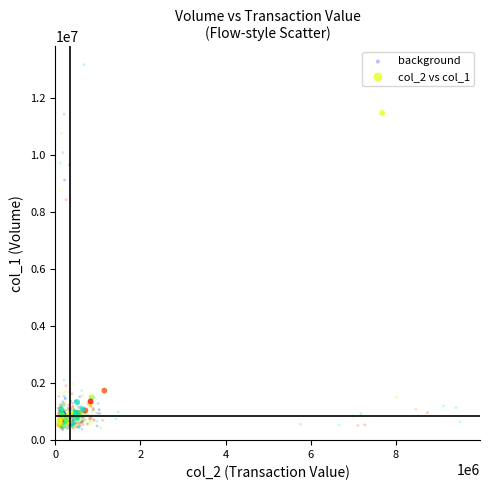

Which series contains the highest Y value?

background